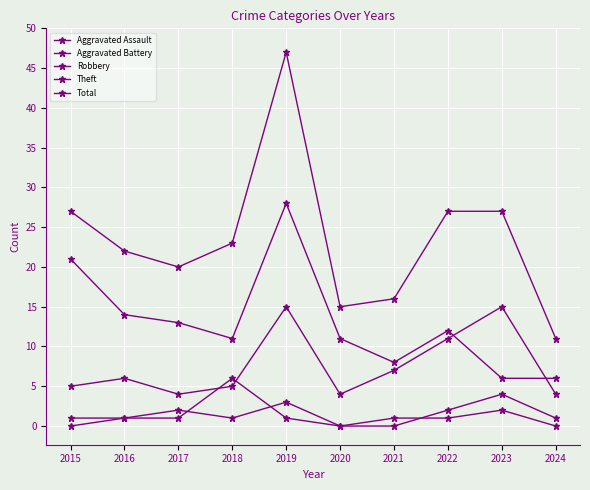

How many values in the Theft series are below 12?

5